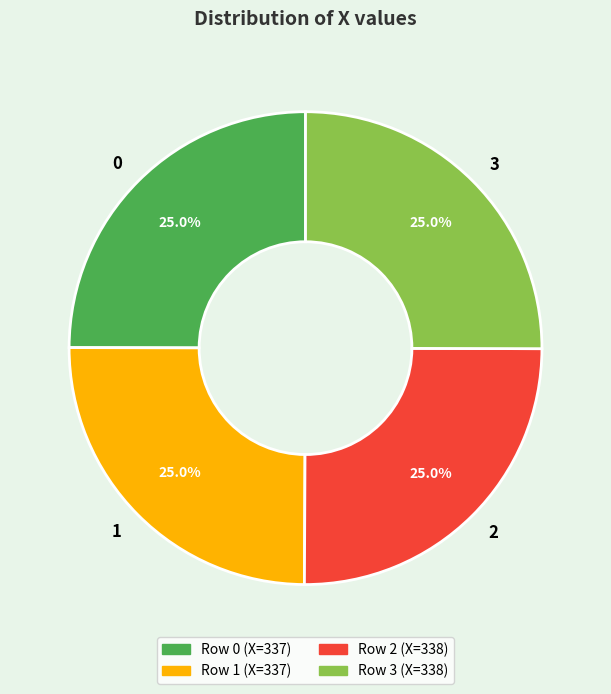

What is the ratio of the value at 0 to the value at 1?

1.0